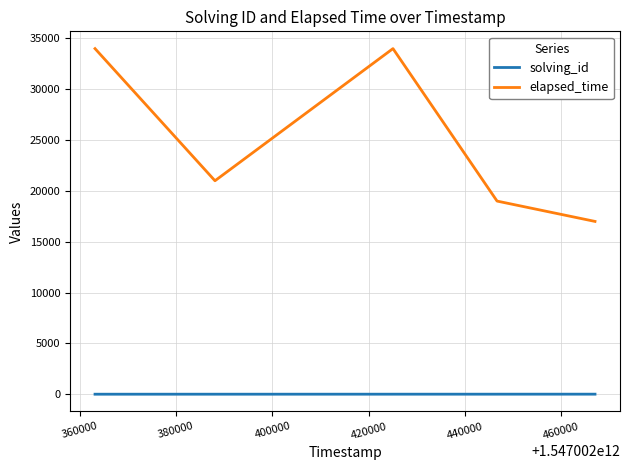

True or false: solving_id and elapsed_time cross at least once.

False